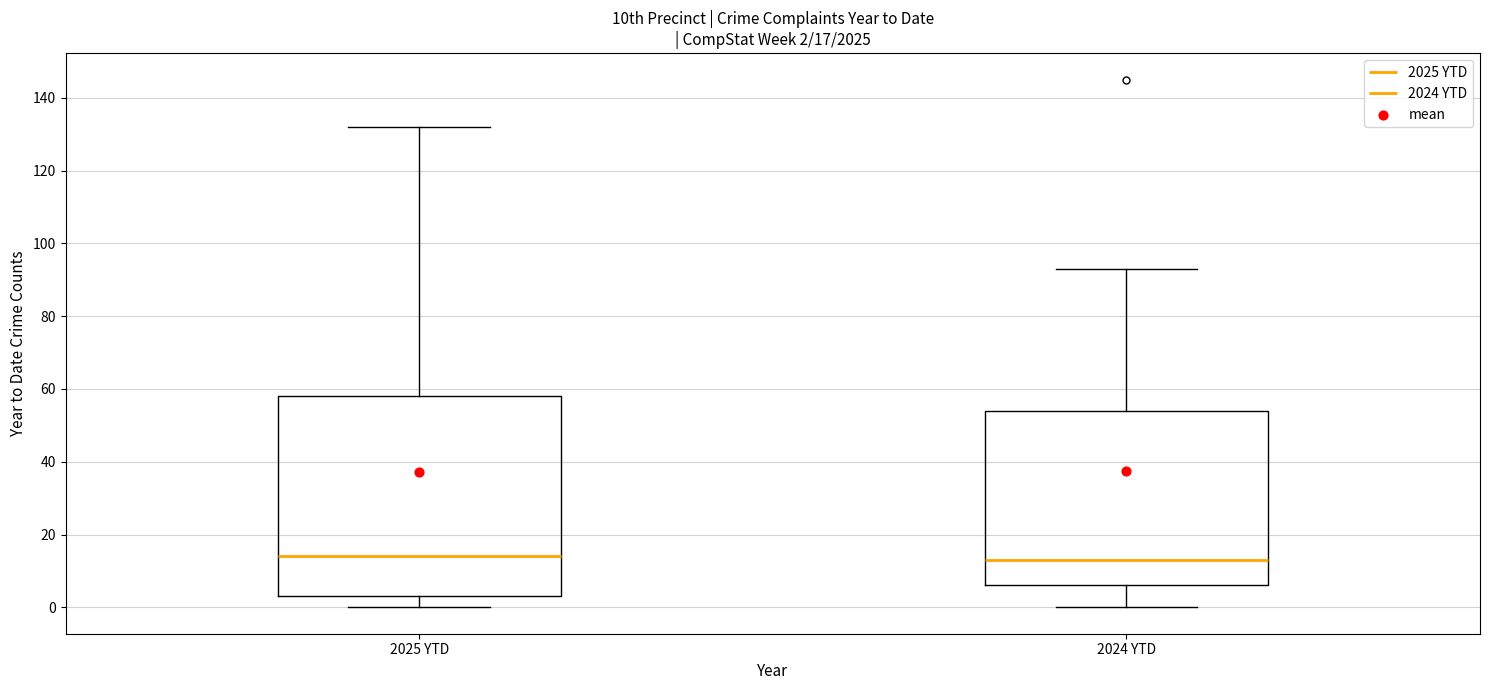

Which box is the tallest, from its lower edge to its upper edge?

2025 YTD